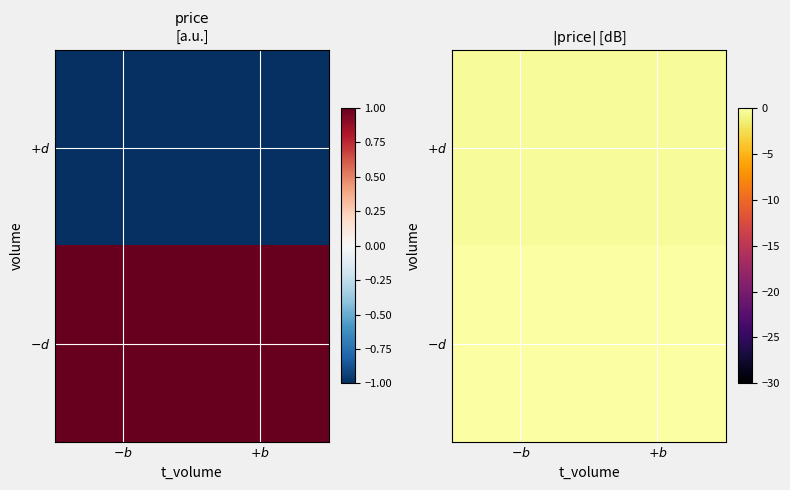

List the series in order of their overall mean, highest first.

$-d$, $+d$